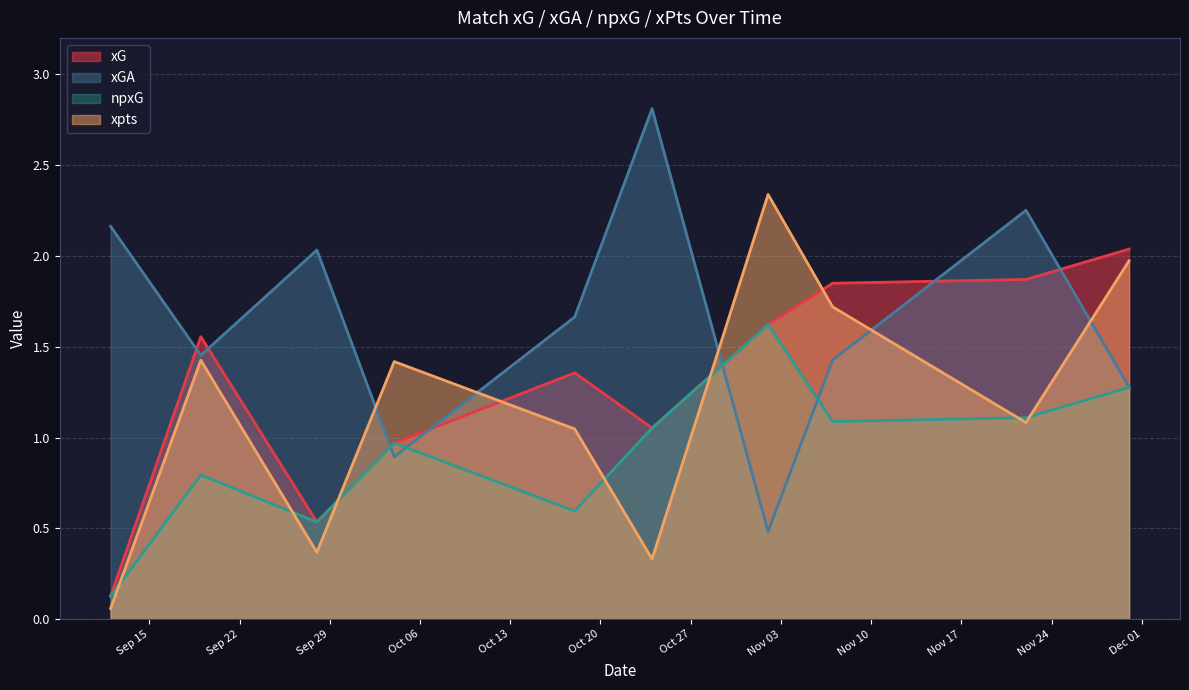

At 2020-11-07, list the series in order from smallest to largest.

npxG, xGA, xpts, xG